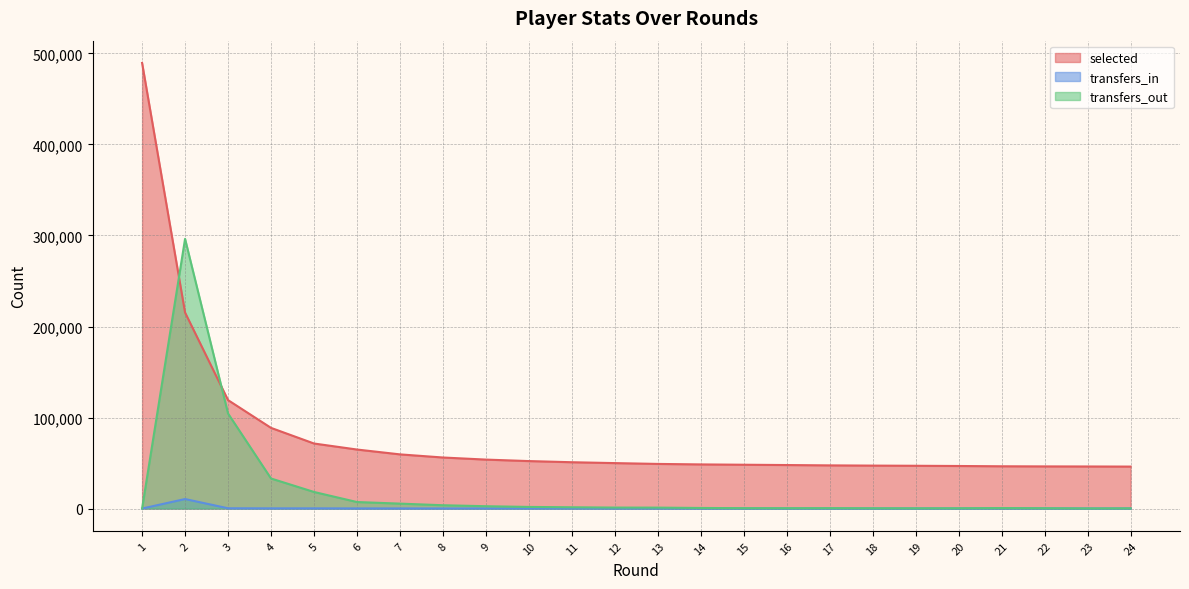

What are all the series names shown in the legend?

selected, transfers_in, transfers_out